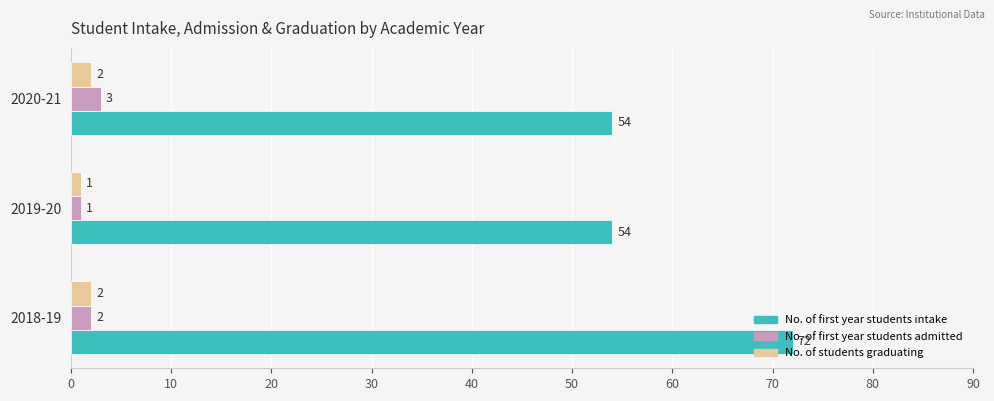

What is the minimum value shown in the chart?

1